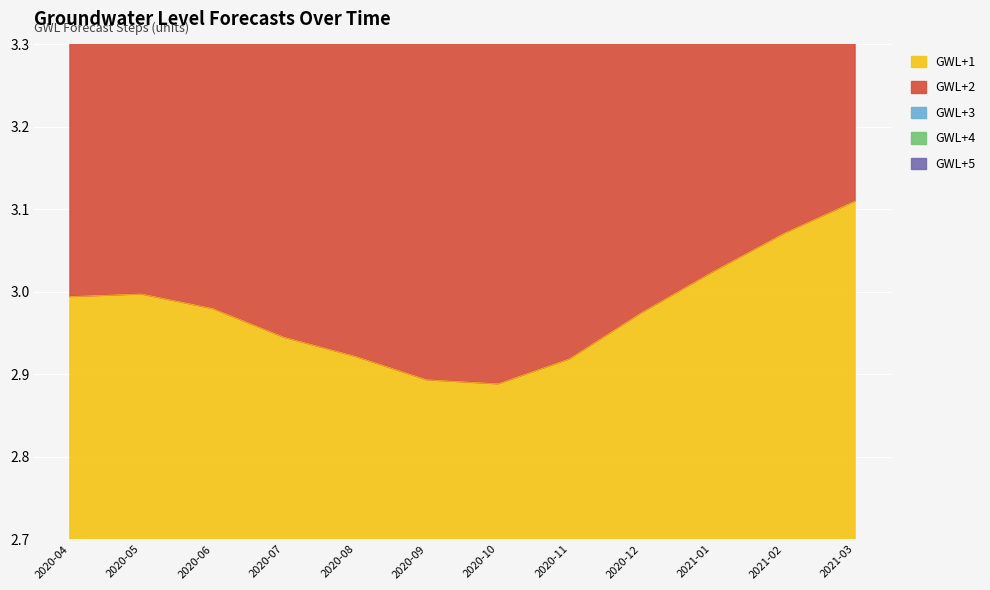

At 2020-10, list the series in order from smallest to largest.

GWL+1, GWL+2, GWL+3